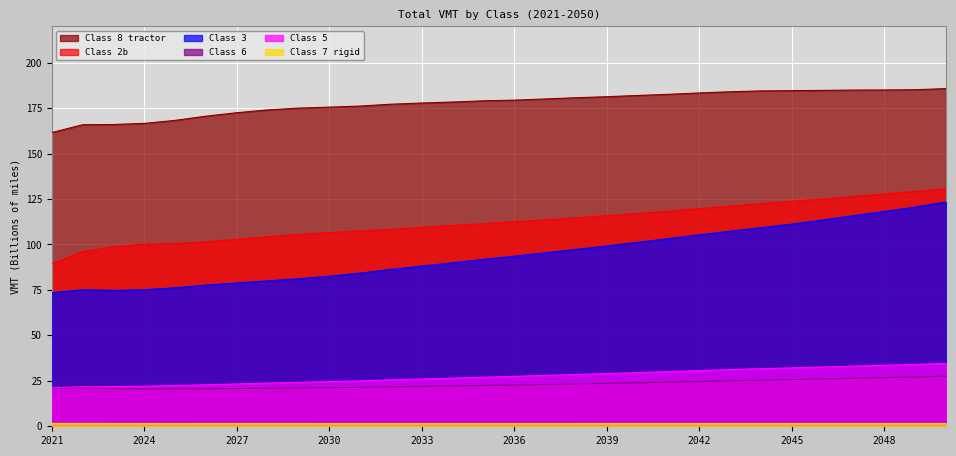

Which label corresponds to the largest value in the chart?

2050